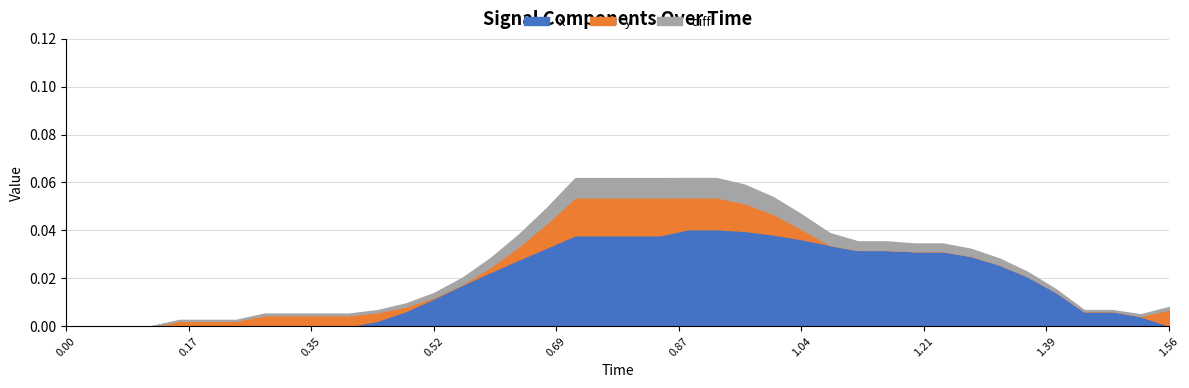

How many values in the x series exceed 0?

33